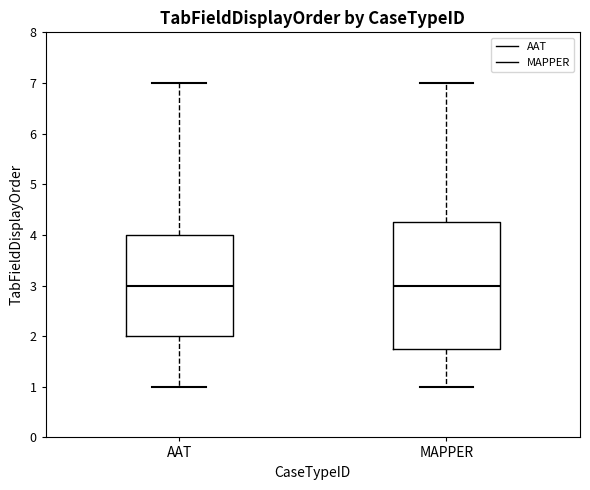

Where does the median line of the box for MAPPER sit on the y-axis? The values are not printed on the chart, so give them approximately, as read against the axis.

3.0